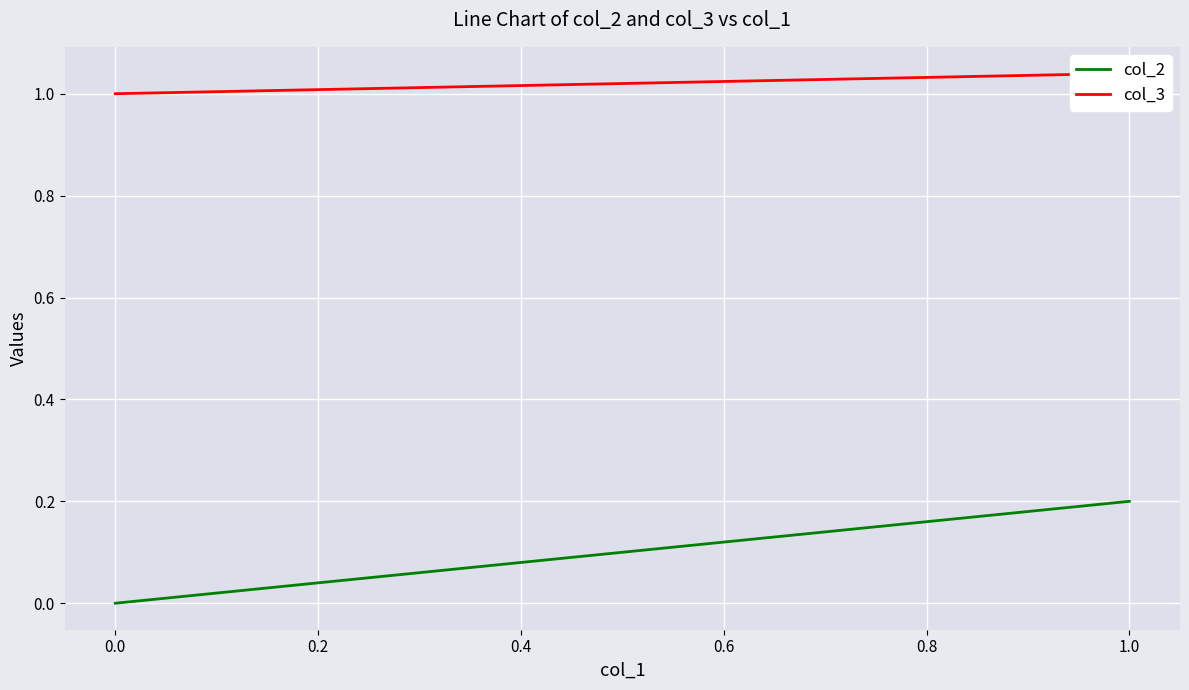

What is the average value of the col_2 series?

0.1